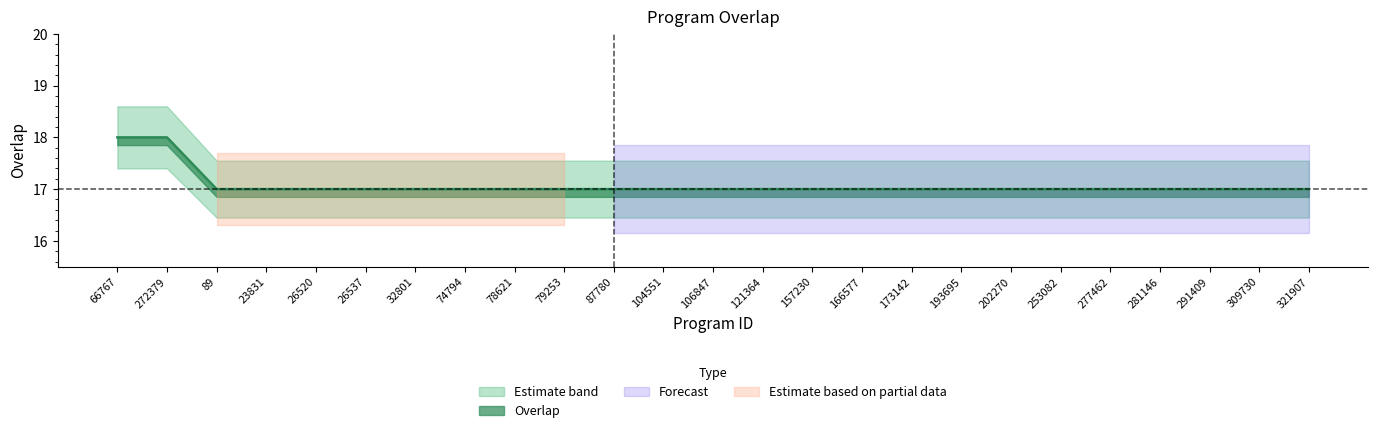

True or false: the data shows 9 at 309730.

False